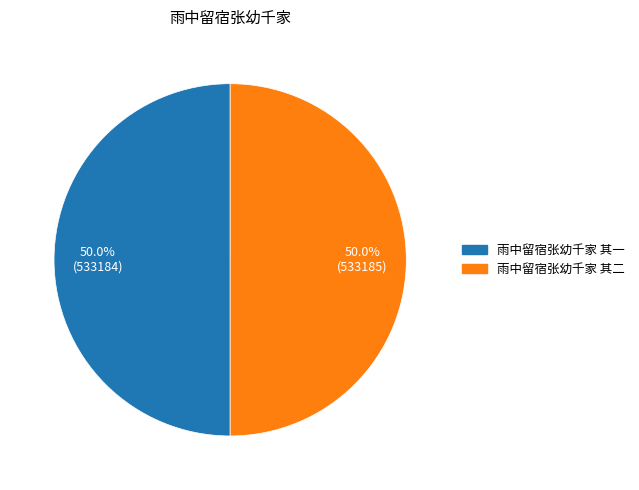

Approximately how many times larger is the value at 雨中留宿张幼千家 其二 compared to 雨中留宿张幼千家 其一?

1.0